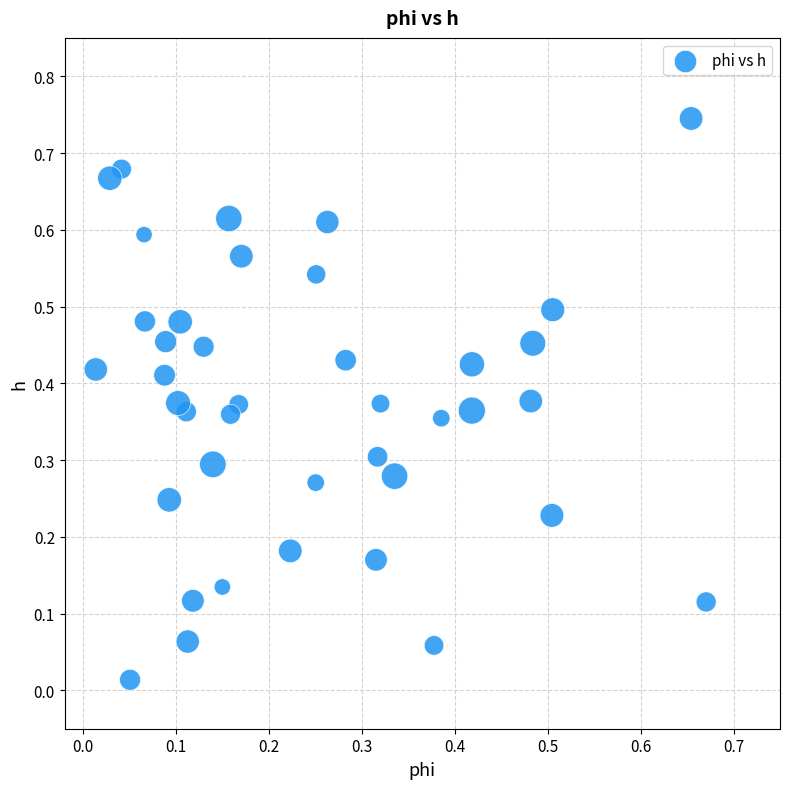

Count the number of points in this scatter plot.

40